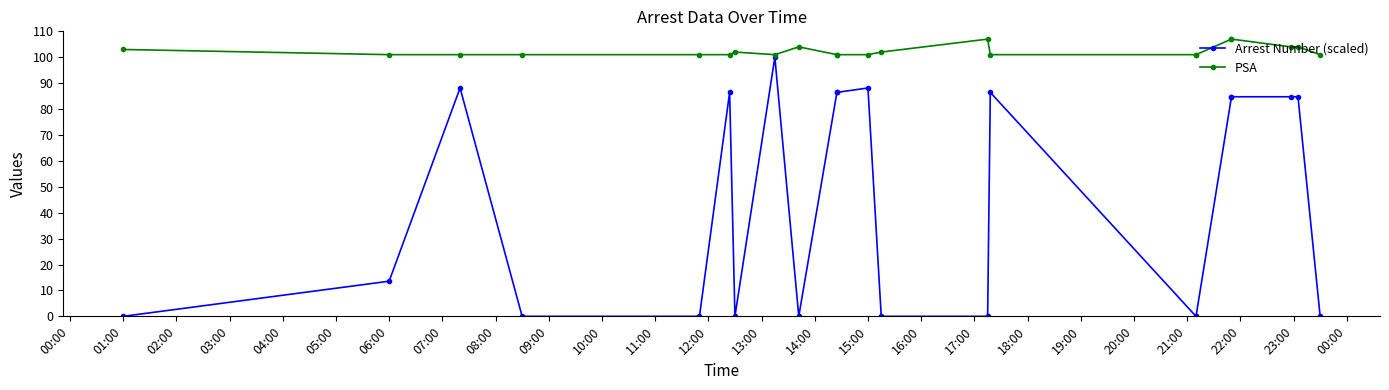

What is the sum of the PSA values at 07:00 and 04:00?

202.0